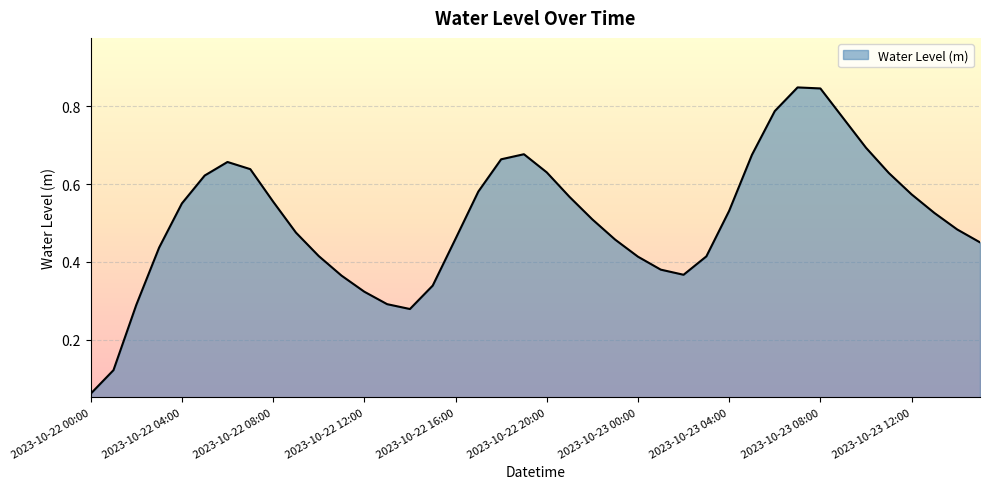

Reading left to right, transcribe all the data shown in this chart.

0.1	0.1	0.3	0.4	0.6	0.6	0.7	0.6	0.6	0.5	0.4	0.4	0.3	0.3	0.3	0.3	0.5	0.6	0.7	0.7	0.6	0.6	0.5	0.5	0.4	0.4	0.4	0.4	0.5	0.7	0.8	0.8	0.8	0.8	0.7	0.6	0.6	0.5	0.5	0.5